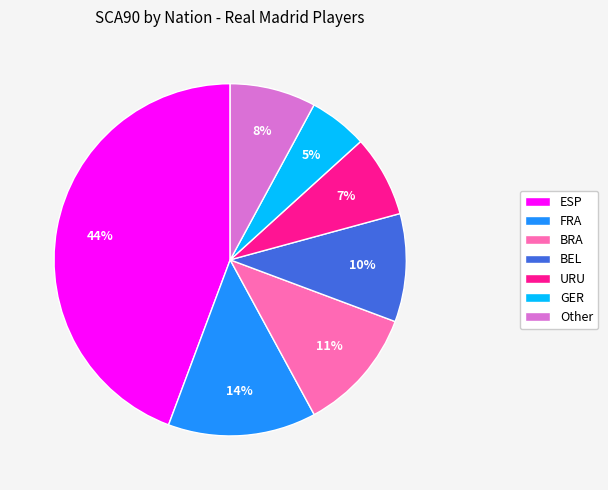

True or false: Other accounts for 8% of the total.

True